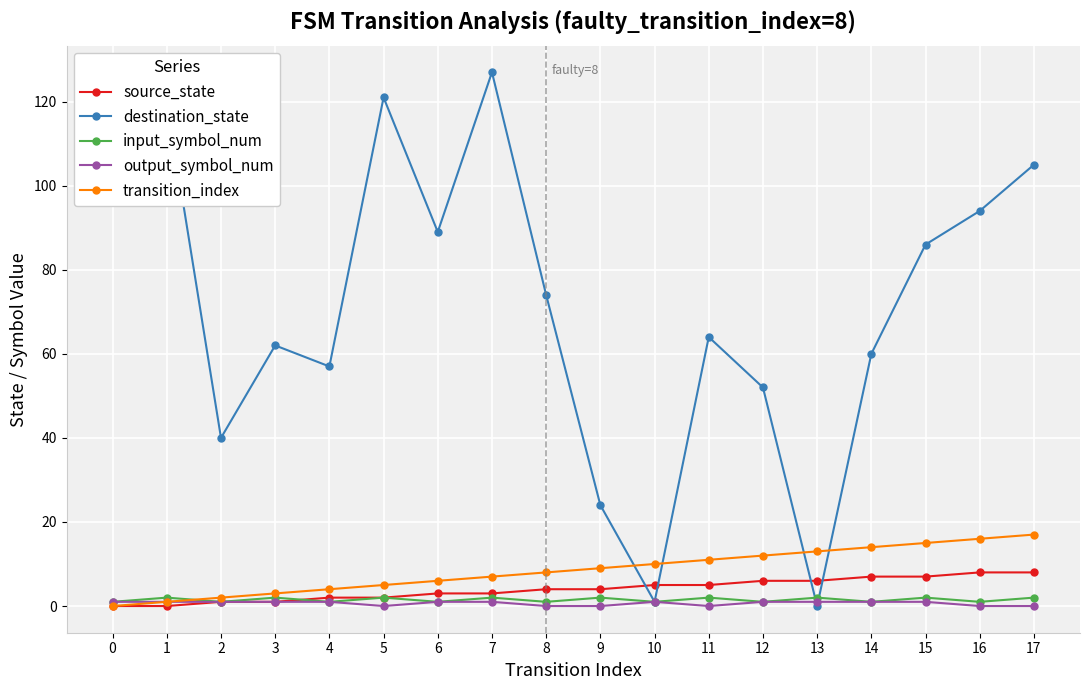

Reading left to right, list all the values displayed in this chart.

source_state: 0	0	1	1	2	2	3	3	4	4	5	5	6	6	7	7	8	8
destination_state: 126	120	40	62	57	121	89	127	74	24	1	64	52	0	60	86	94	105
input_symbol_num: 1	2	1	2	1	2	1	2	1	2	1	2	1	2	1	2	1	2
output_symbol_num: 1	1	1	1	1	0	1	1	0	0	1	0	1	1	1	1	0	0
transition_index: 0	1	2	3	4	5	6	7	8	9	10	11	12	13	14	15	16	17